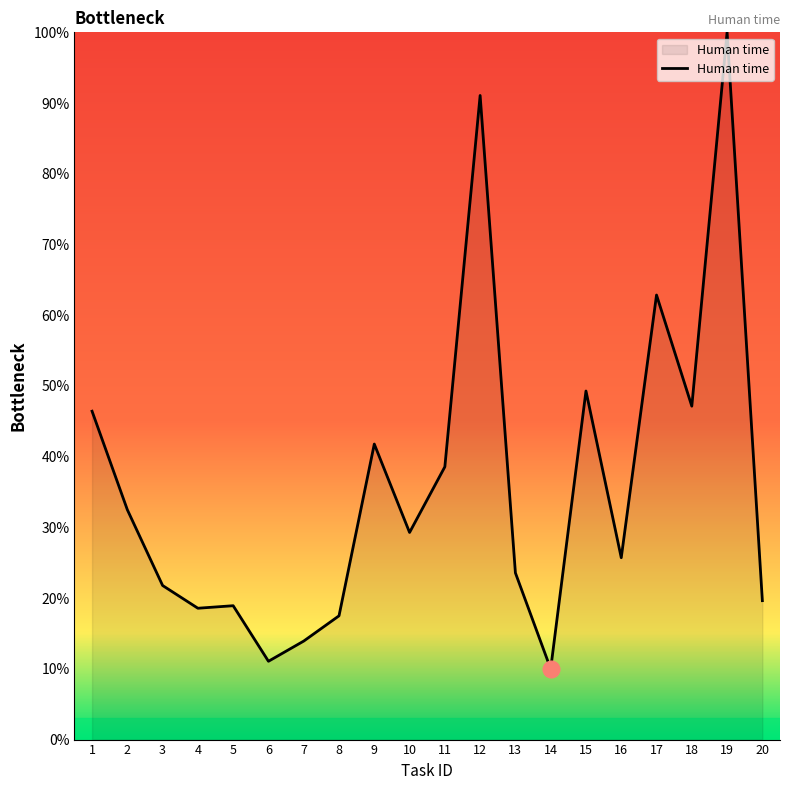

Between 9 and 19, which is larger?

19